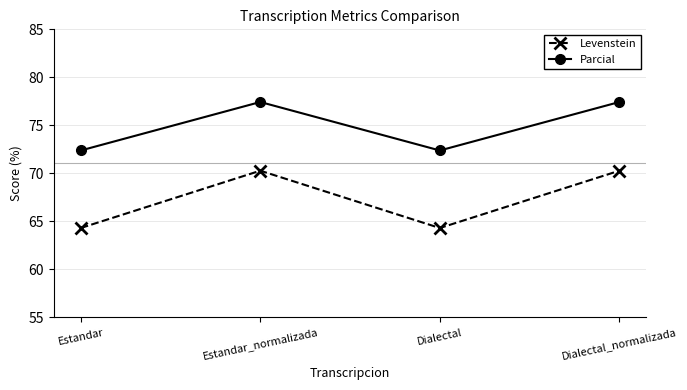

What is the lowest value of the Levenstein series?

64.3